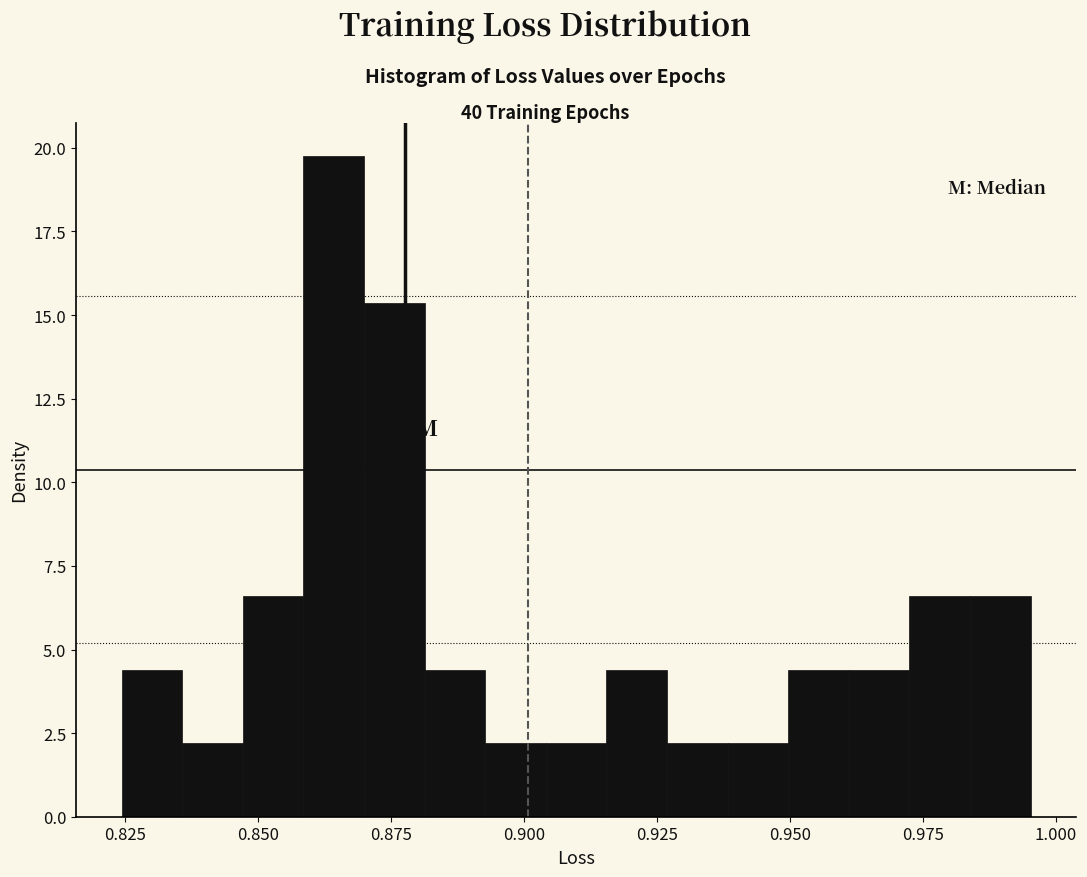

Read against the x-axis, roughly where is the centre of the tallest bar?

0.865